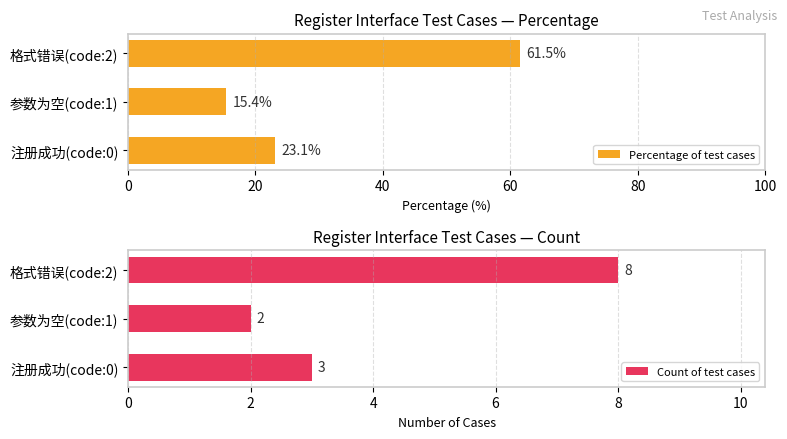

What are all the series names shown in the legend?

Percentage of test cases, Count of test cases